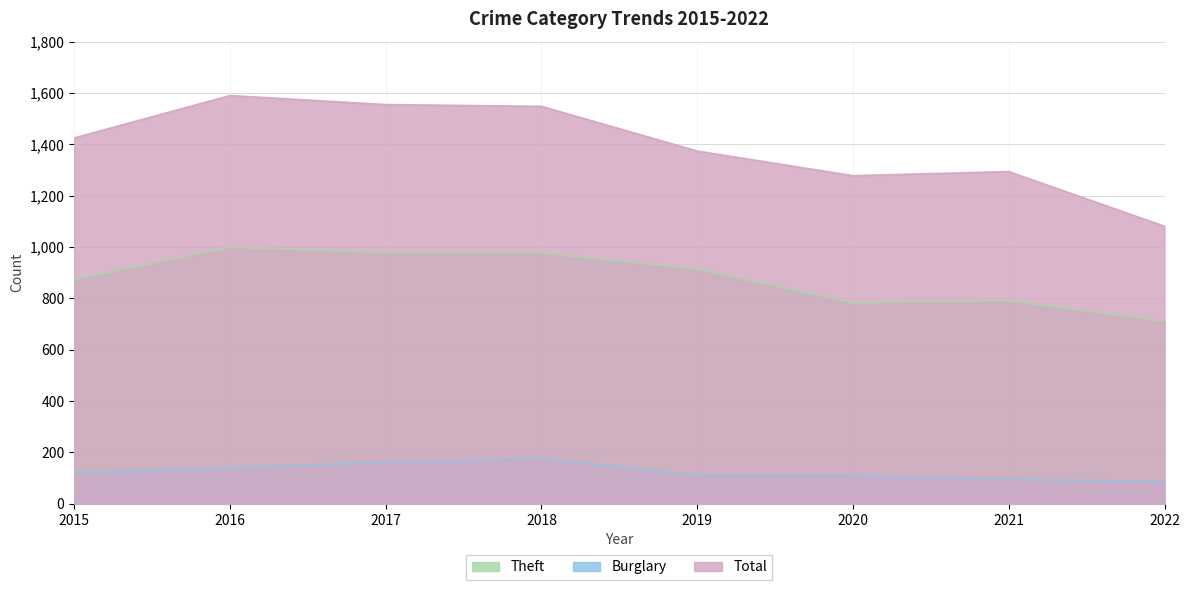

At which category is the sum across all series the highest?

2016